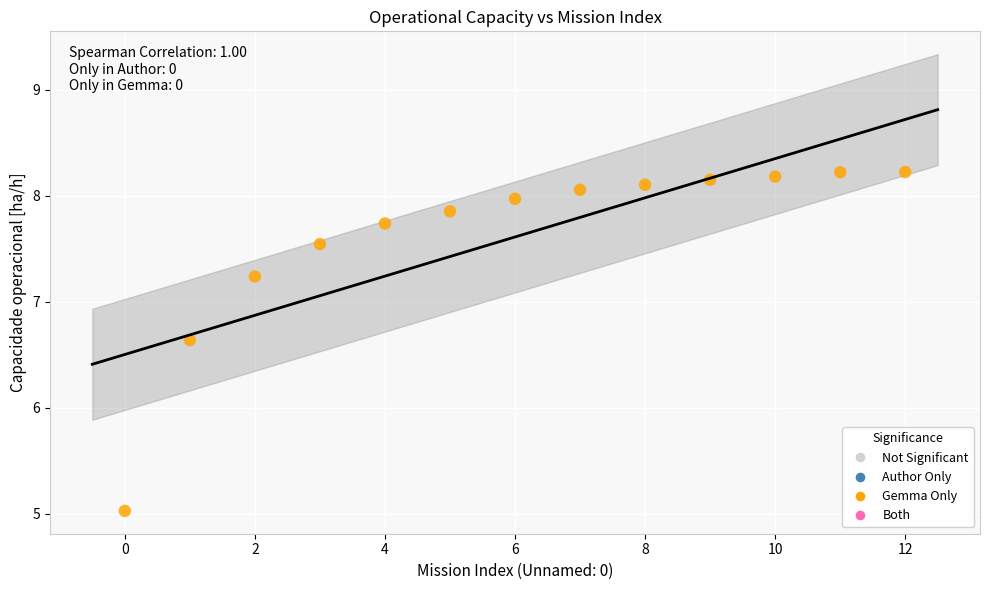

What Y value in the scatter plot is closest to 6?

6.6